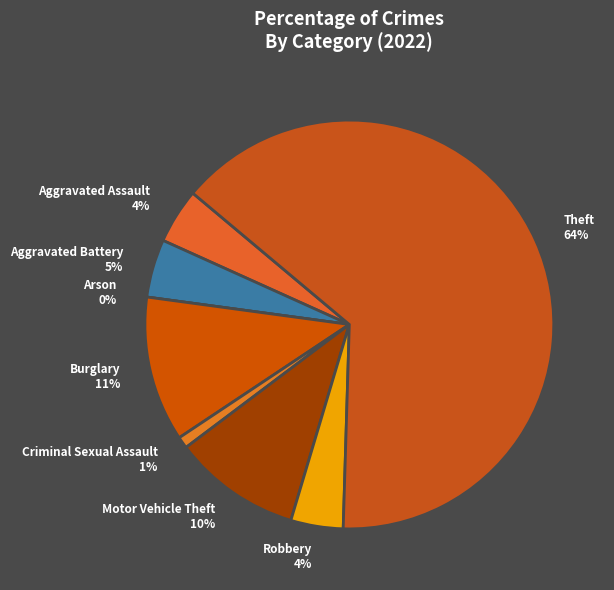

What percentage is NOT represented by Aggravated Battery?

95.4%